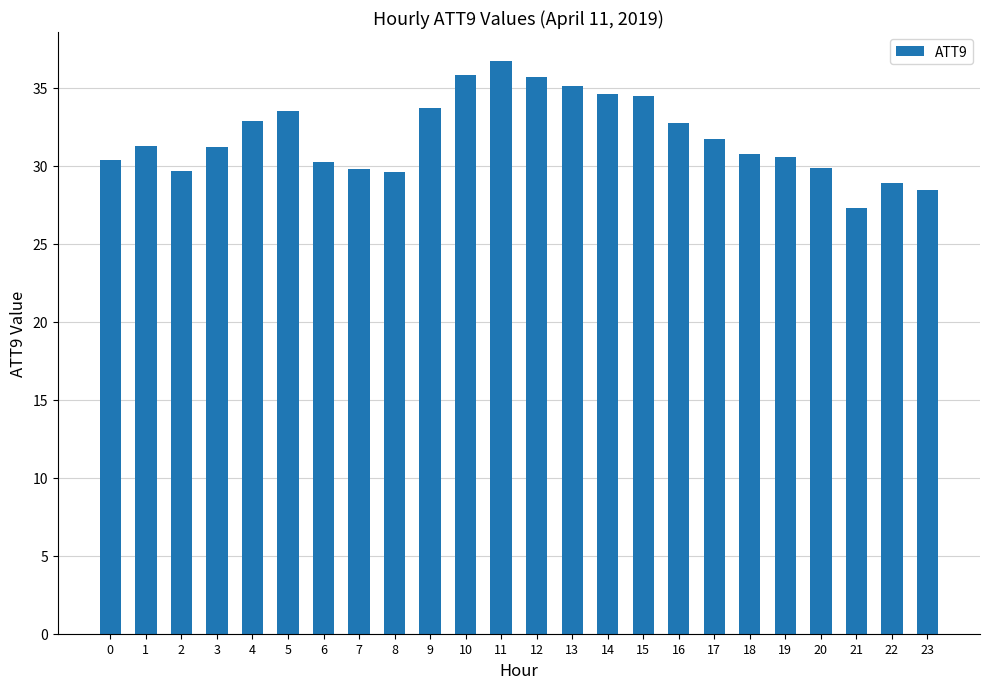

What is the sum of the values at 9 and 10?

69.5